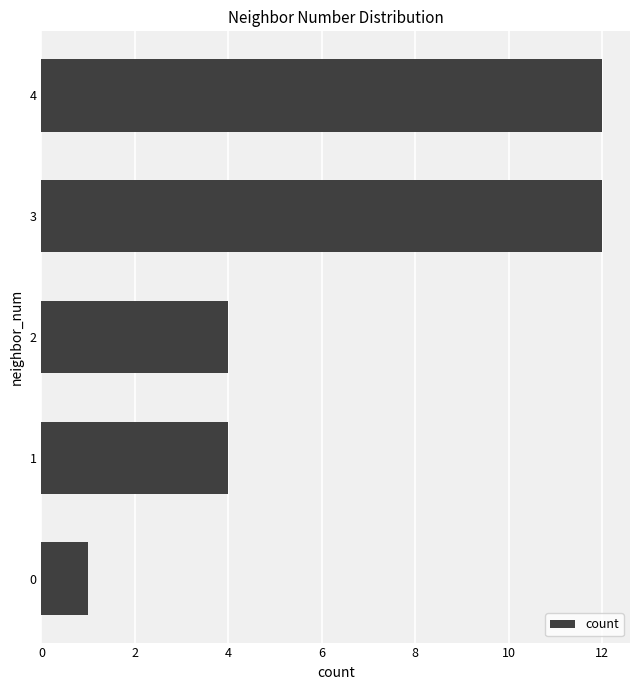

What is the maximum value shown in the chart?

12